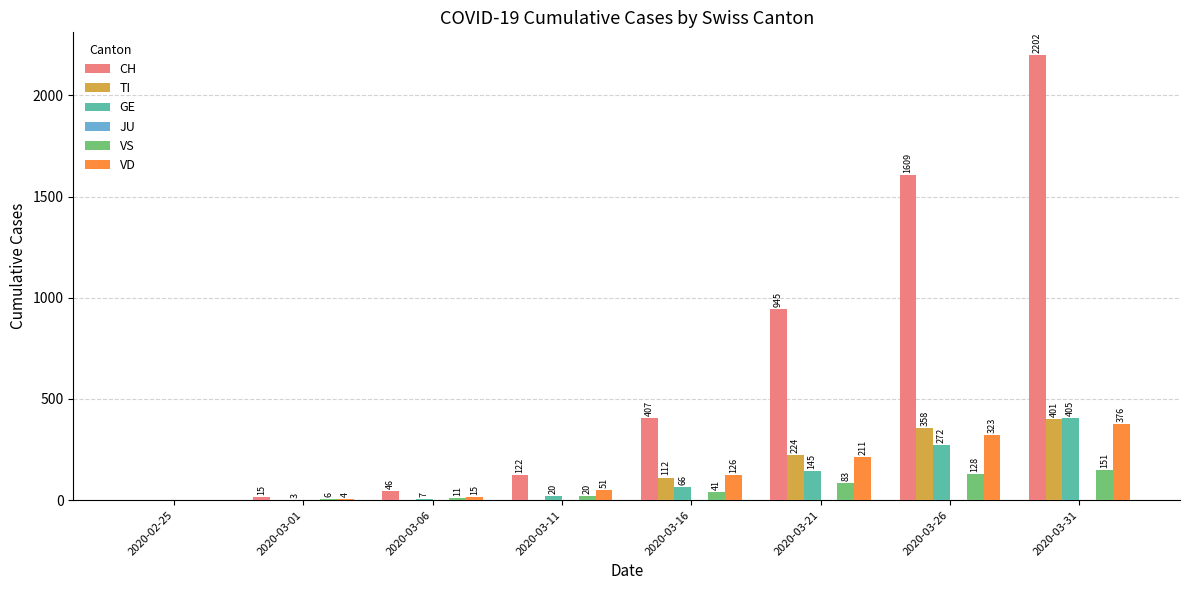

Does the chart contain stacked bars?

No